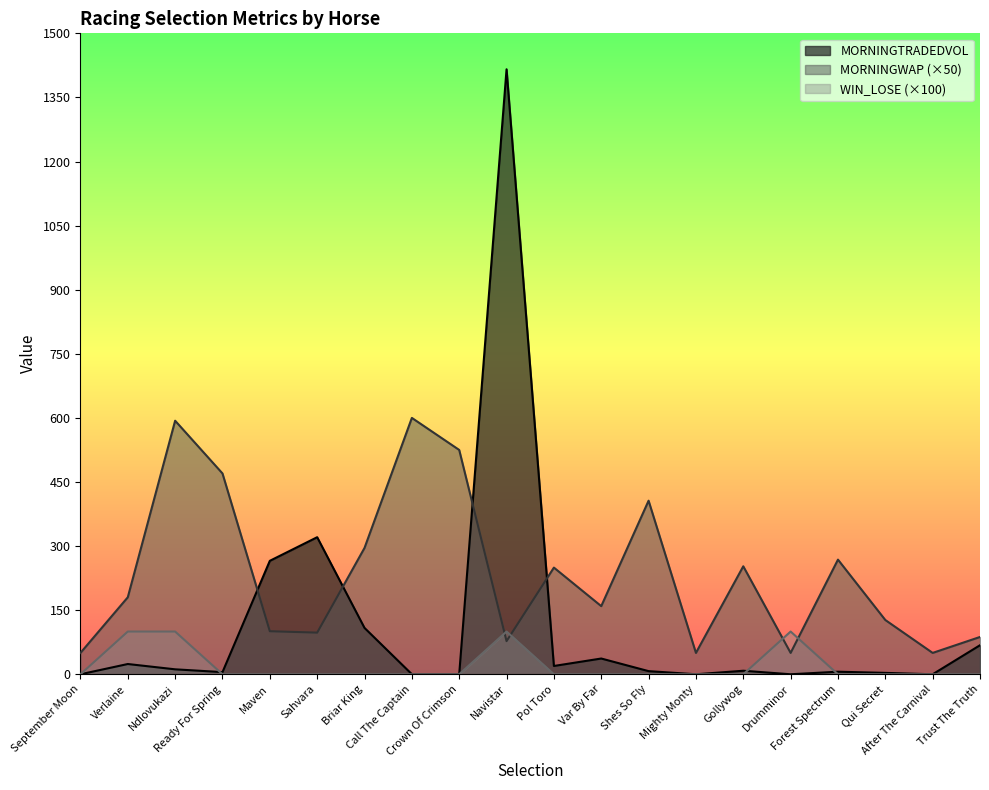

What are all the series names shown in the legend?

MORNINGTRADEDVOL, MORNINGWAP (×50), WIN_LOSE (×100)